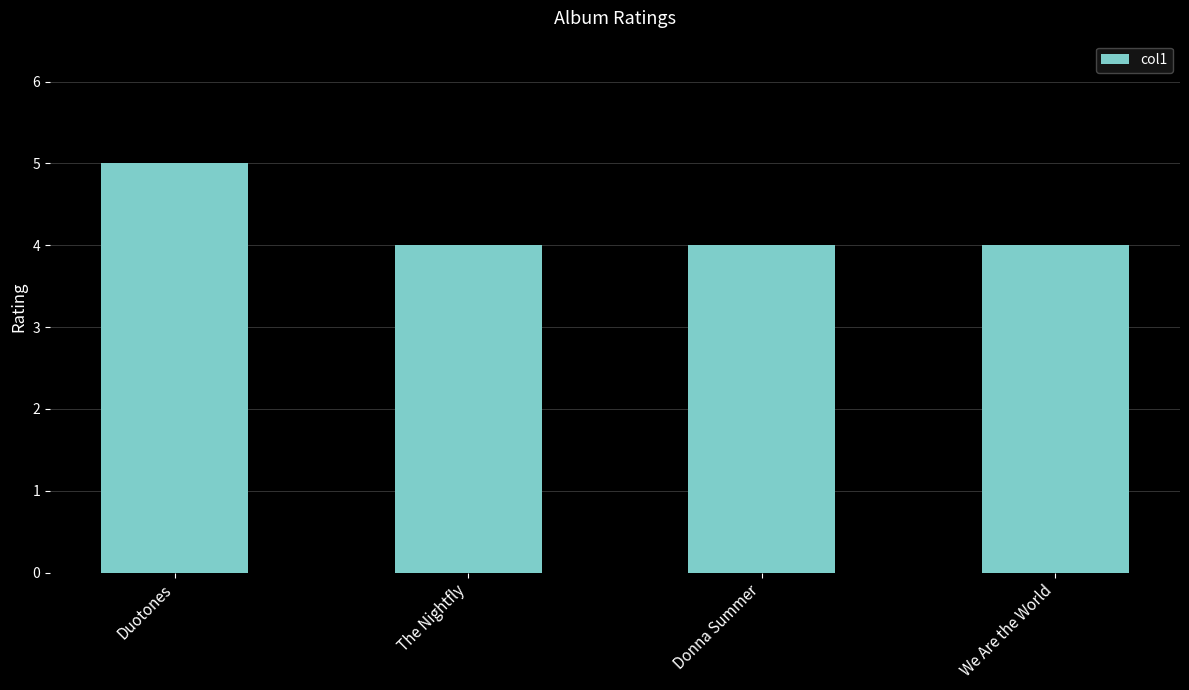

What is the sum of the values at The Nightfly and Duotones?

9